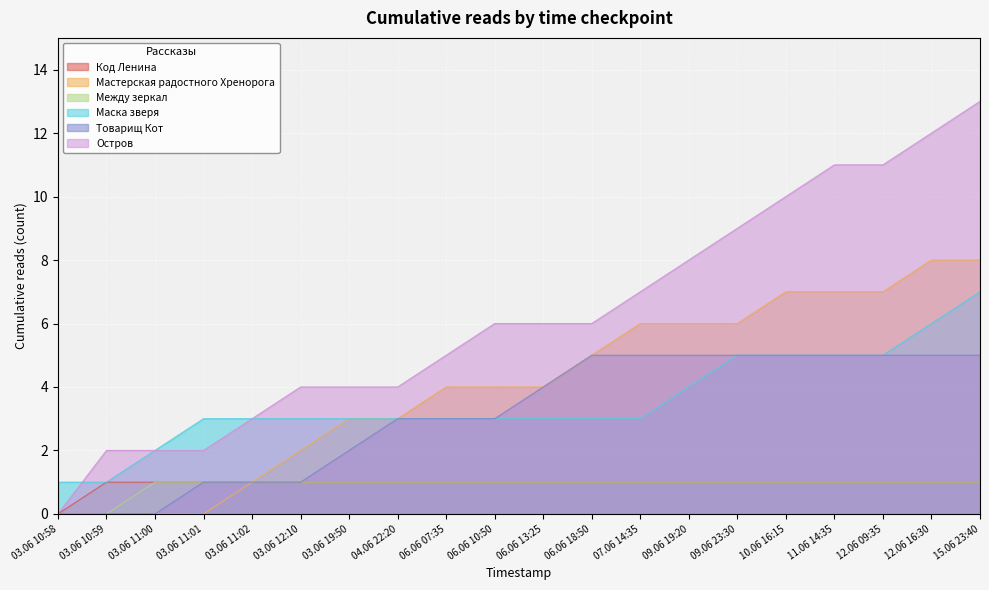

At which label does Маска зверя first exceed 3?

09.06 19:20